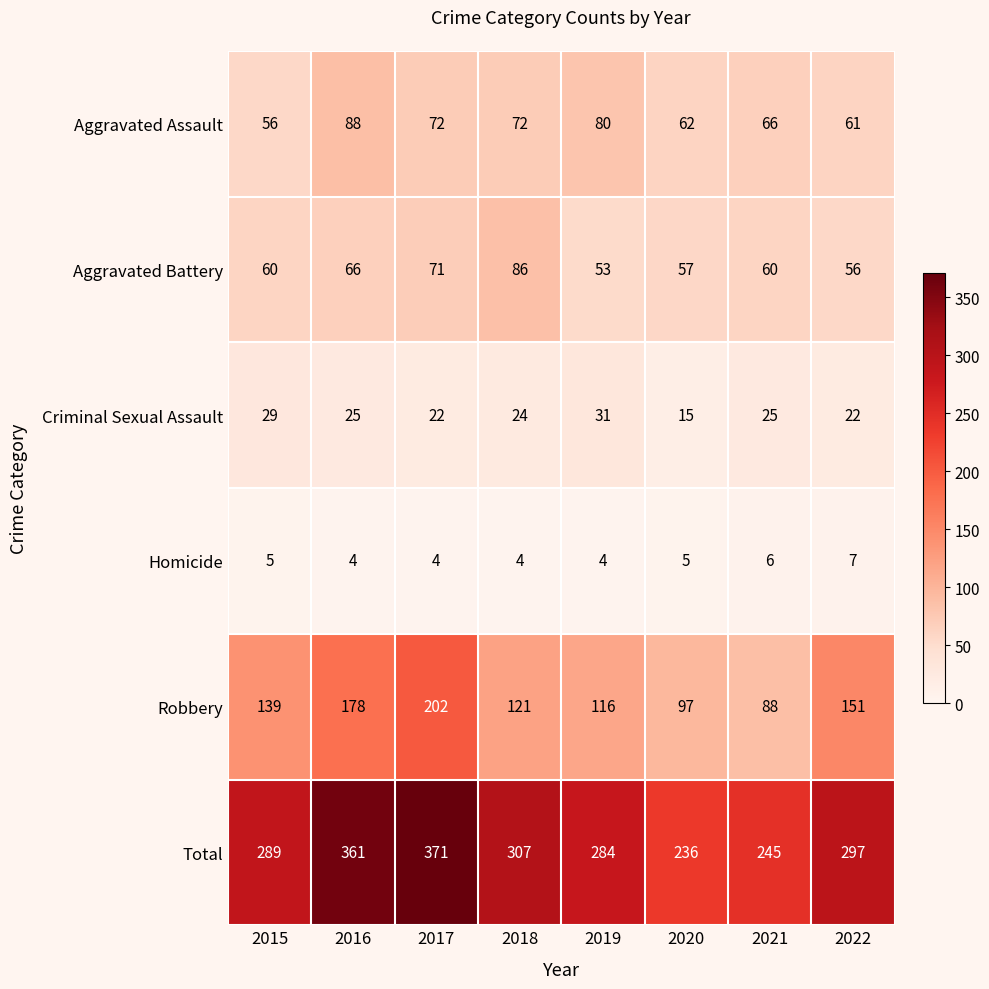

List the labels in order of Robbery value, smallest first.

2021, 2020, 2019, 2018, 2015, 2022, 2016, 2017